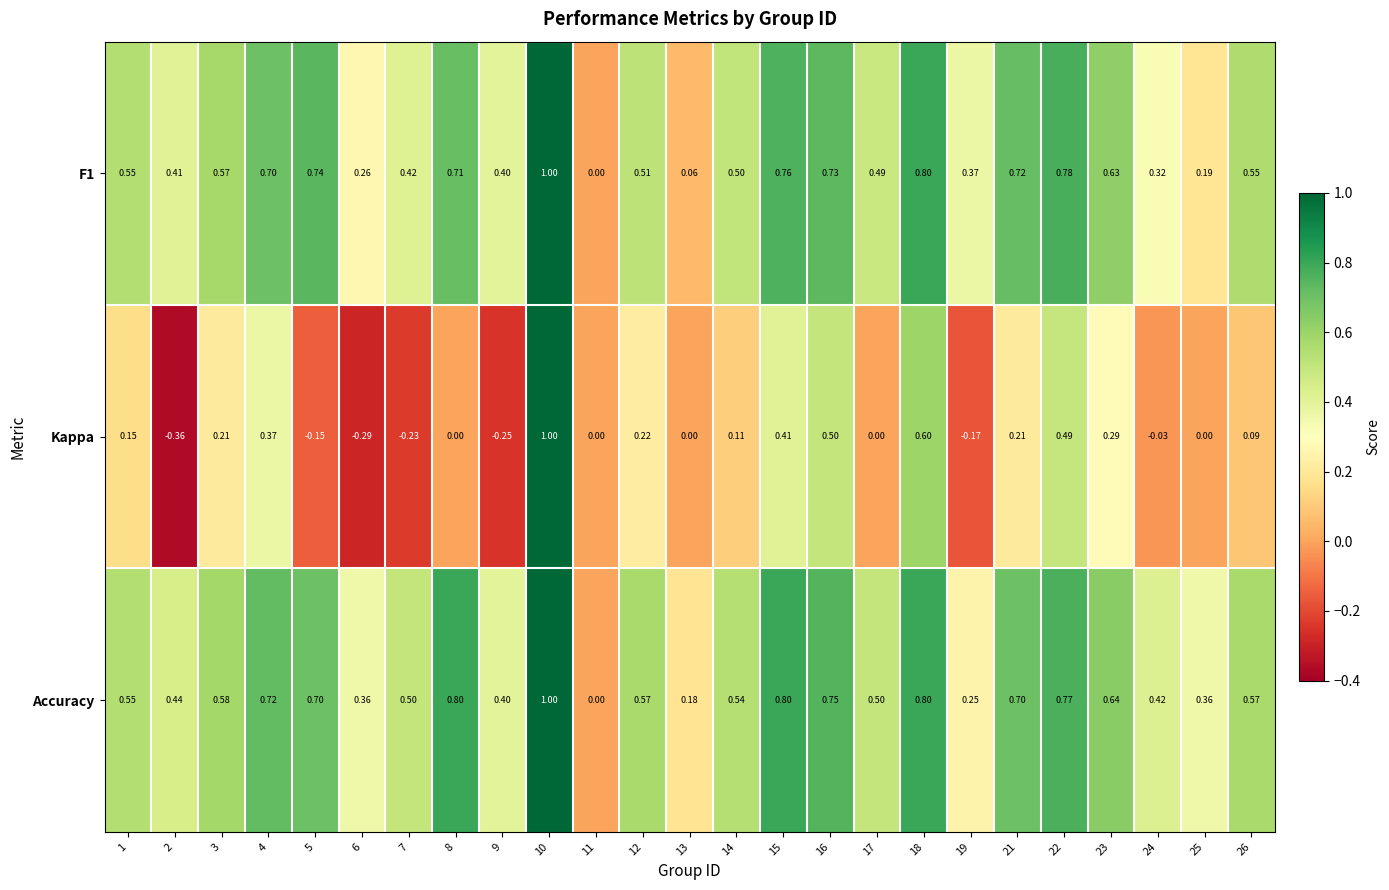

Is the value of Kappa at 6 greater than the value of F1 at 25?

No